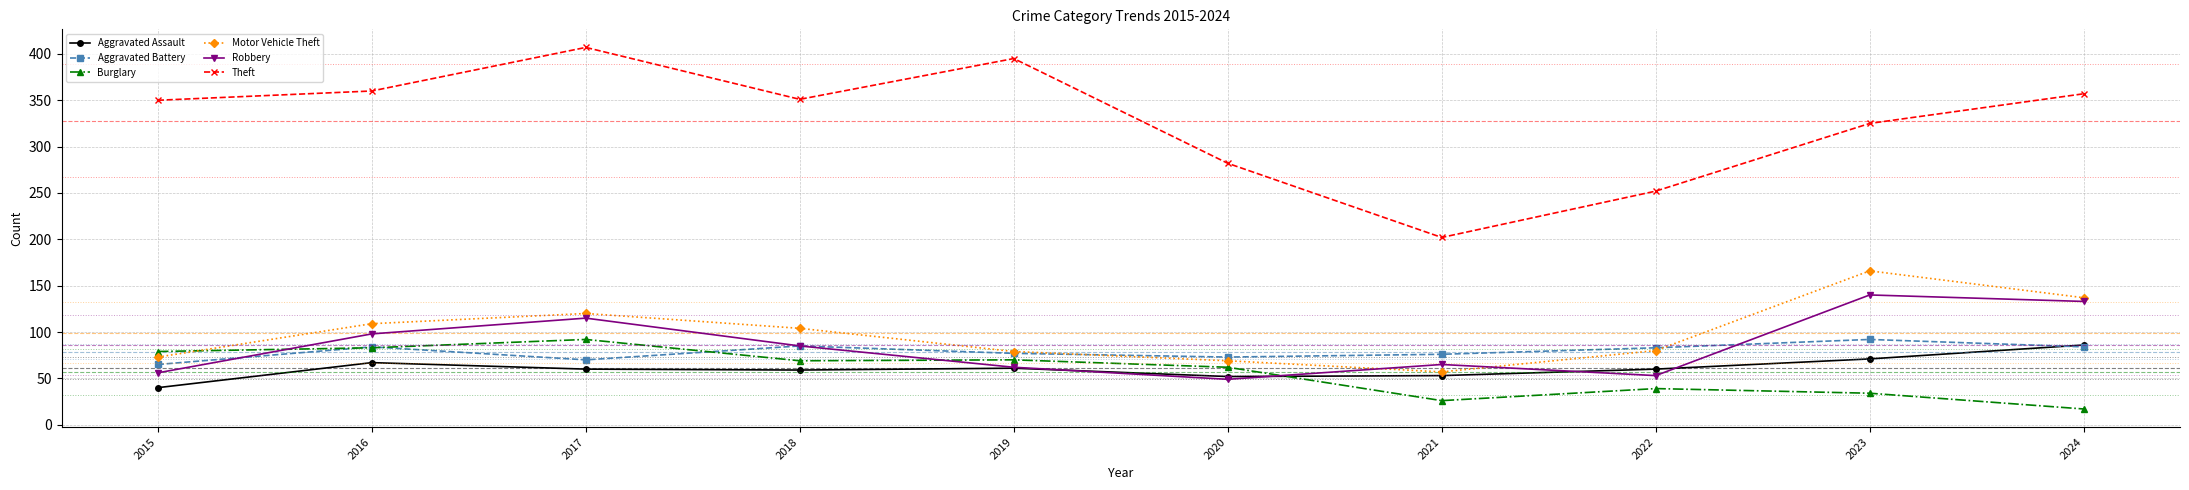

What is the total value across all series at 2016?

801